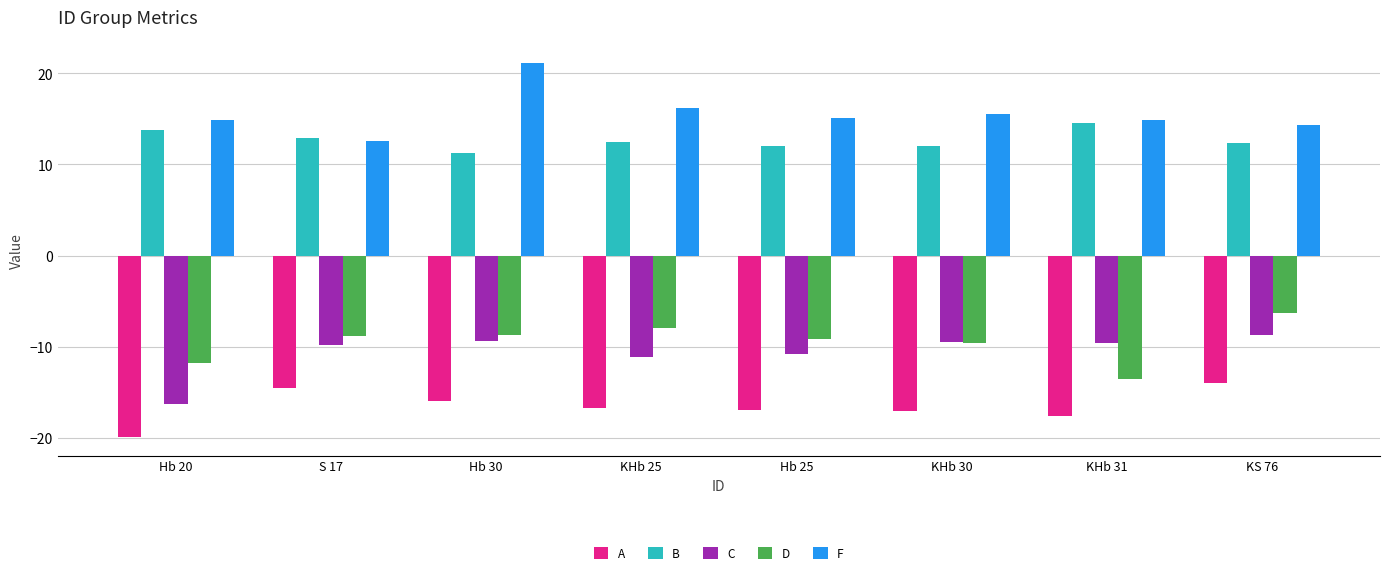

What is the difference between the second highest and second lowest values in the F series?

1.9